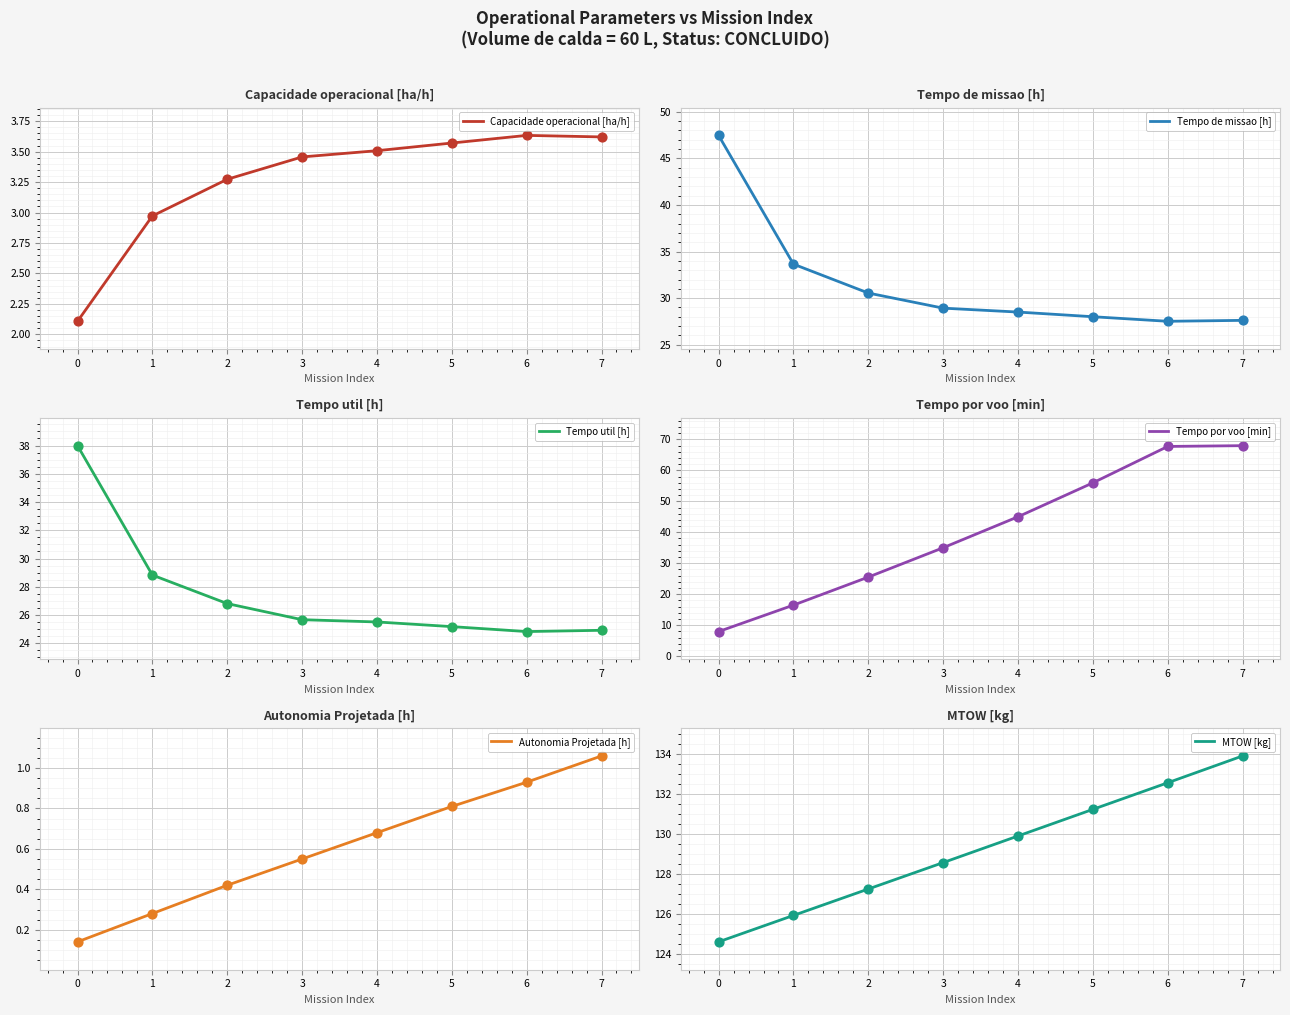

What are all the series names shown in the legend?

Capacidade operacional [ha/h], Tempo de missao [h], Tempo util [h], Tempo por voo [min], Autonomia Projetada [h], MTOW [kg]